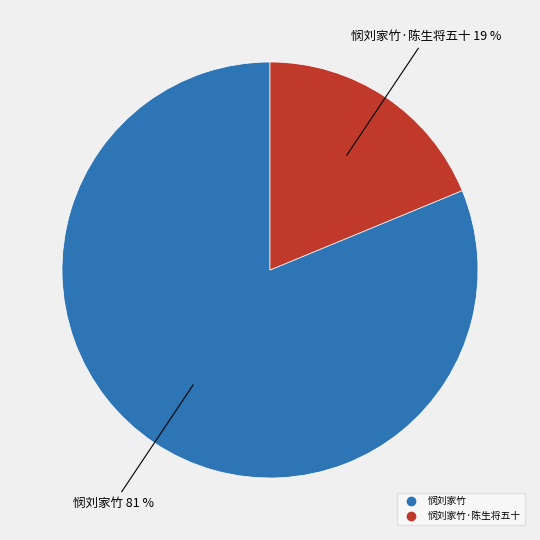

To the nearest percent, what is the difference between the largest and smallest slice percentages?

62%